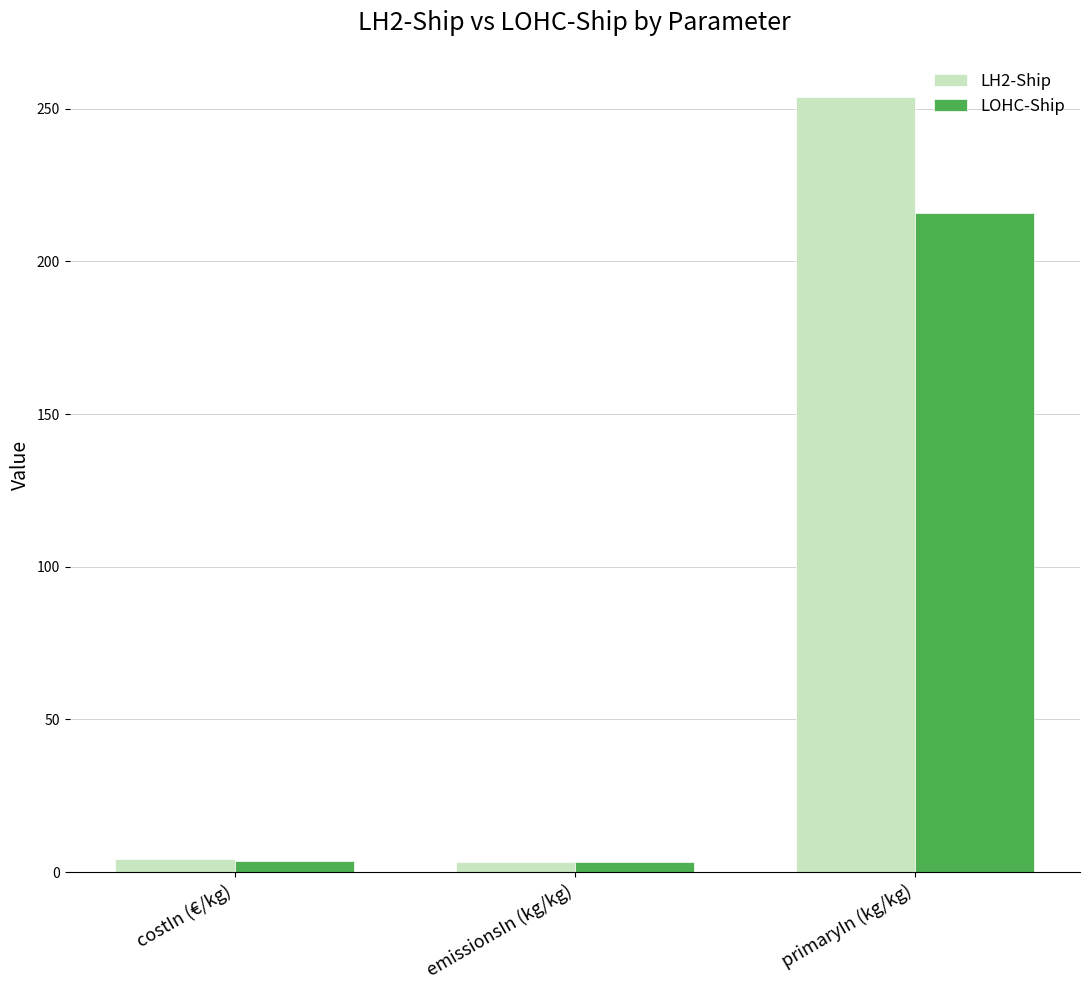

At which category is the sum across all series the highest?

primaryIn (kg/kg)